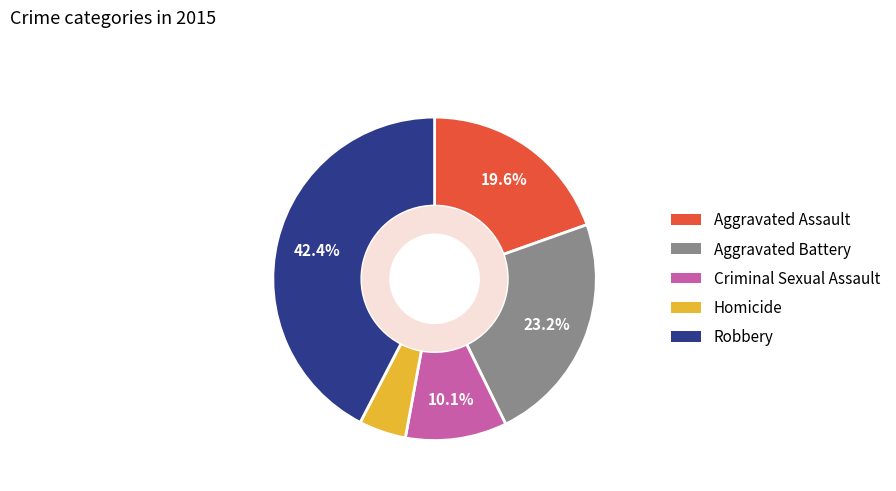

Is it true that Aggravated Assault is 20% of the pie?

True